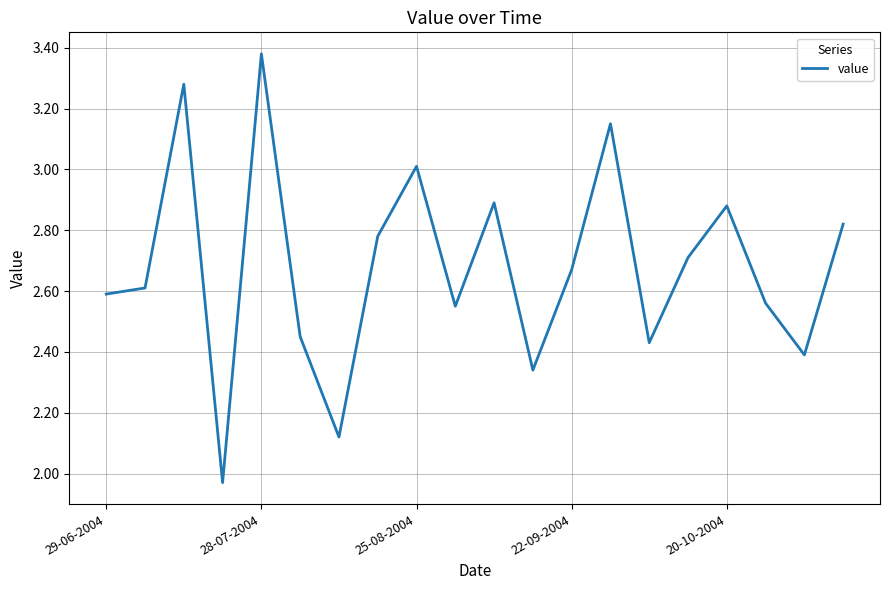

What is the difference between the maximum and minimum values?

1.4